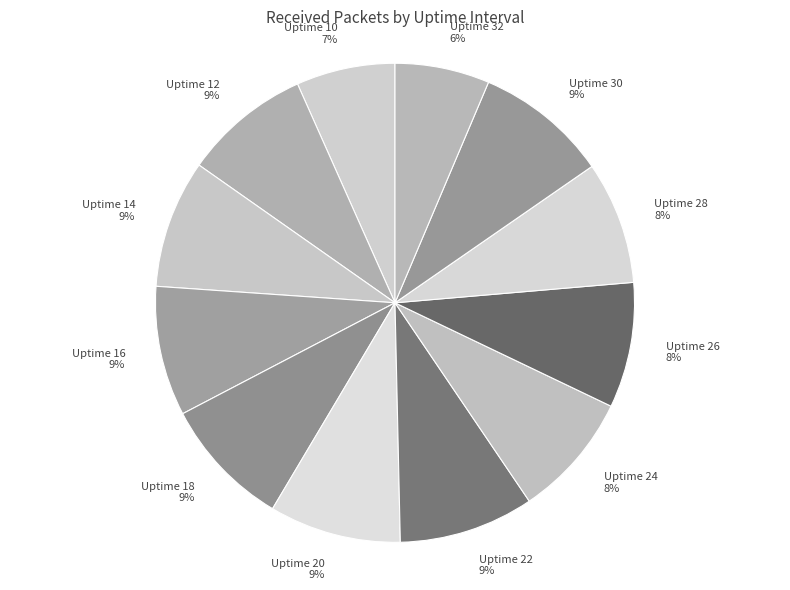

Is there any slice that represents more than half of the pie?

No